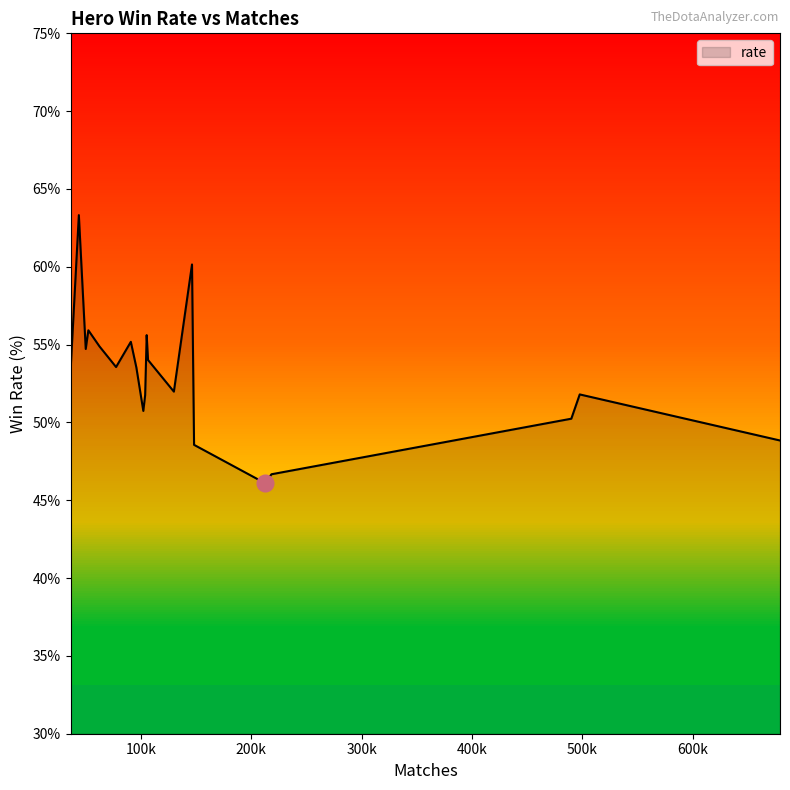

Between 700k and 11, which is larger?

11